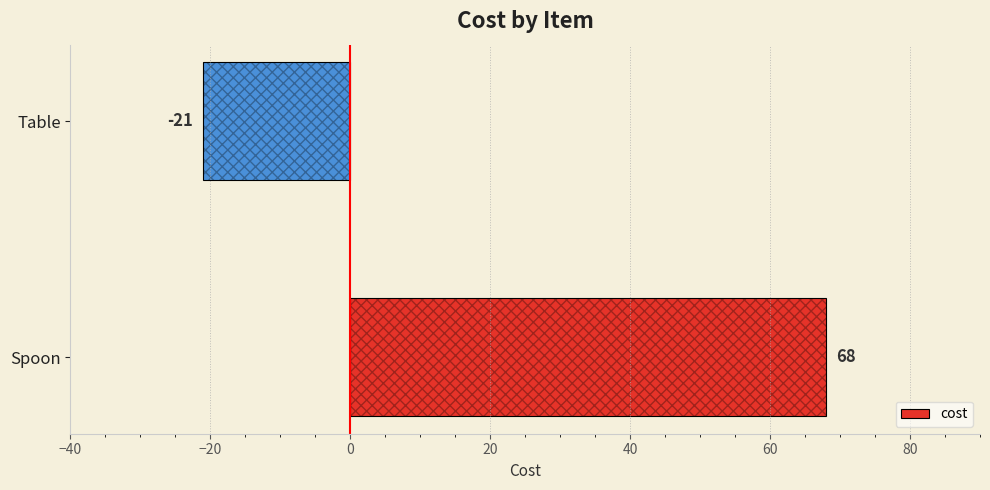

Rank the categories by value from lowest to highest.

Table, Spoon